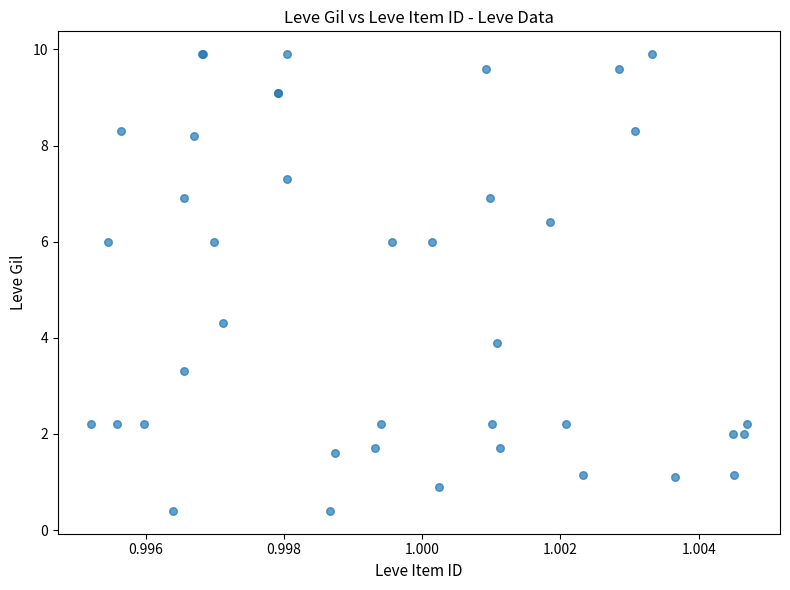

What Y value in the scatter plot is closest to 5?

4.3